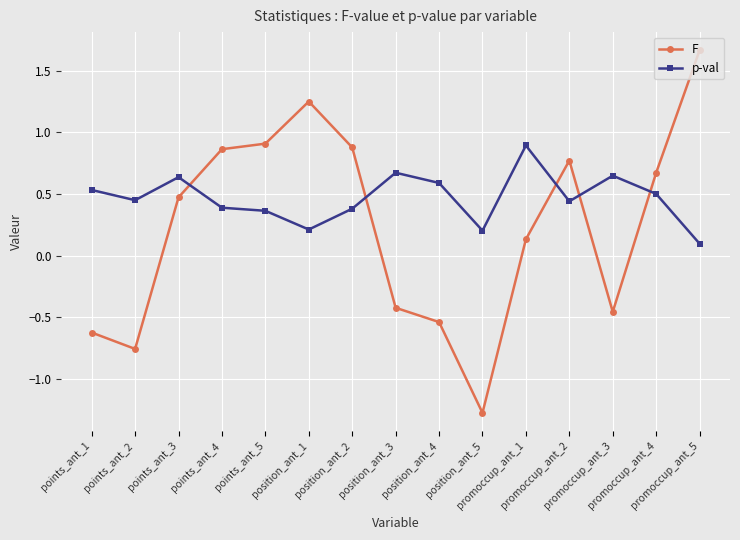

The p-val series shows 0.6 at position_ant_2. True or false?

False